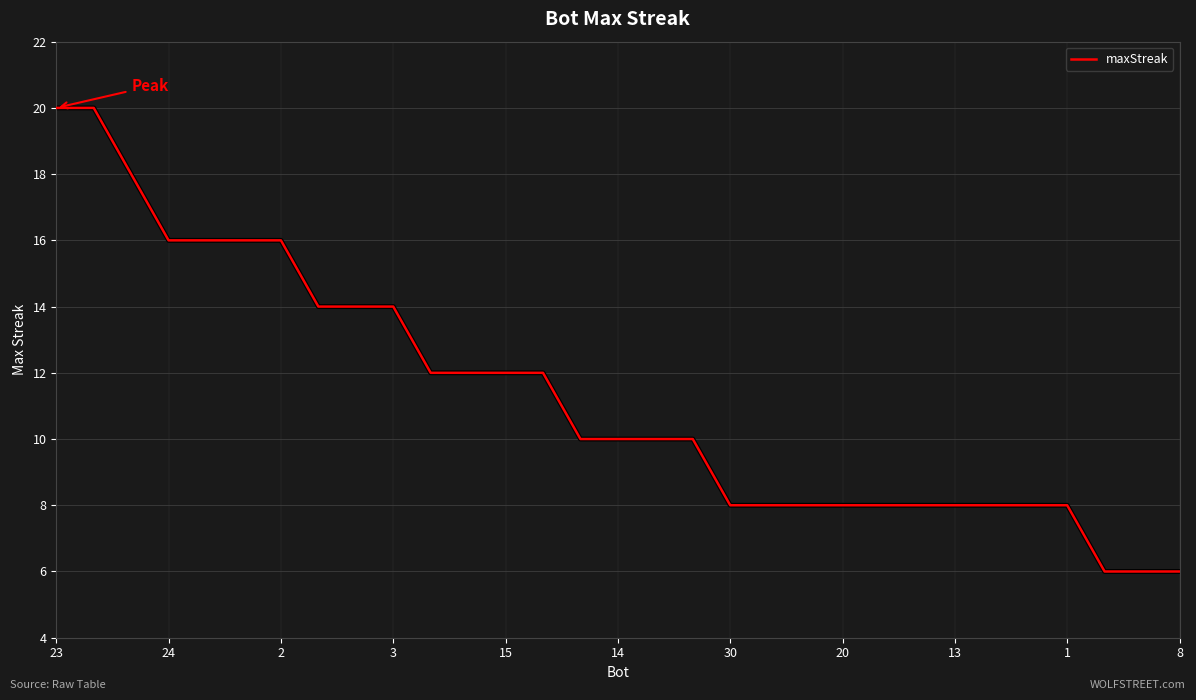

What is the minimum value shown in the chart?

6